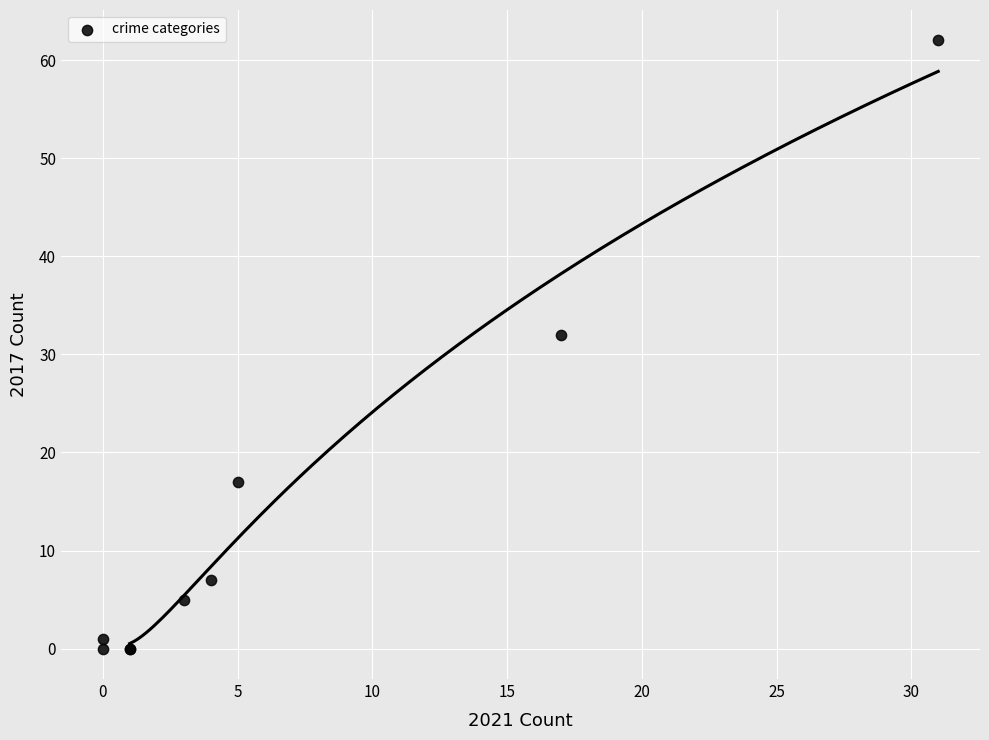

What Y value in the scatter plot is closest to 31?

32